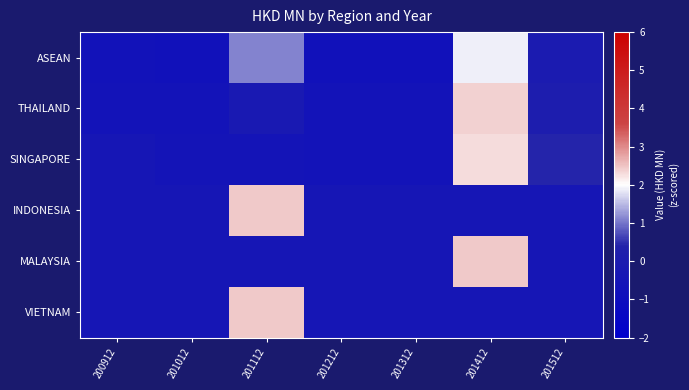

Reading left to right, list all the values displayed in this chart.

ASEAN: 200912=-0.7	201012=-0.7	201112=1.1	201212=-0.7	201312=-0.8	201412=1.9	201512=-0.1
THAILAND: 200912=-0.6	201012=-0.6	201112=-0.2	201212=-0.6	201312=-0.6	201412=2.4	201512=0.1
SINGAPORE: 200912=-0.4	201012=-0.6	201112=-0.6	201212=-0.6	201312=-0.6	201412=2.3	201512=0.4
INDONESIA: 200912=-0.4	201012=-0.4	201112=2.4	201212=-0.4	201312=-0.4	201412=-0.4	201512=-0.4
MALAYSIA: 200912=-0.4	201012=-0.4	201112=-0.4	201212=-0.4	201312=-0.4	201412=2.4	201512=-0.4
VIETNAM: 200912=-0.4	201012=-0.4	201112=2.4	201212=-0.4	201312=-0.4	201412=-0.4	201512=-0.4